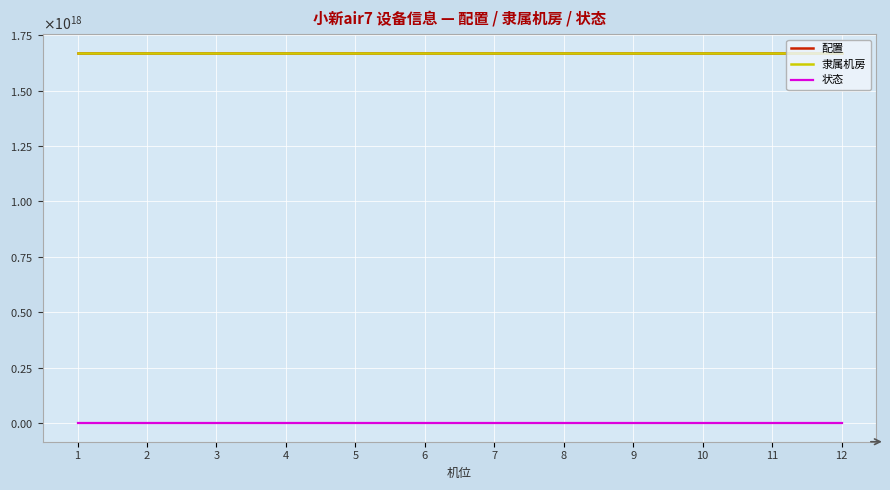

The 状态 series shows 0 at 2. True or false?

True